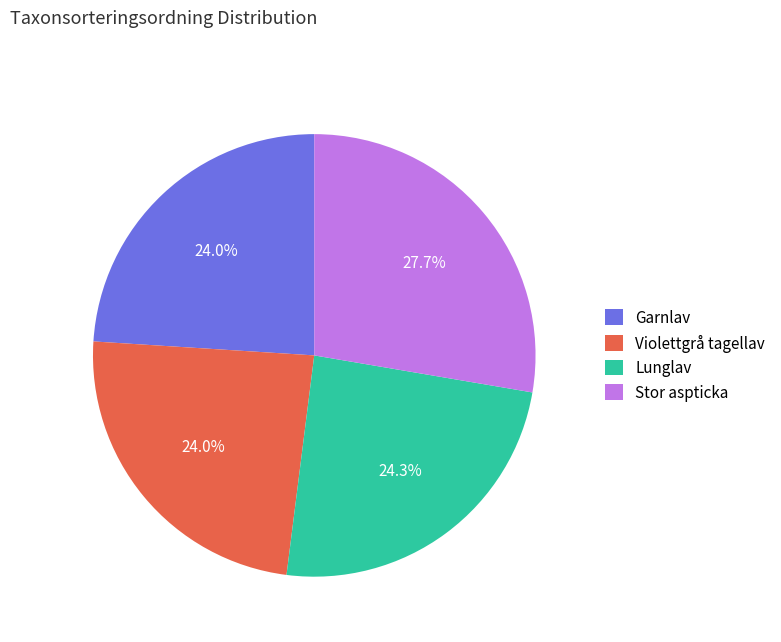

Which category has the biggest portion of the pie?

Stor aspticka